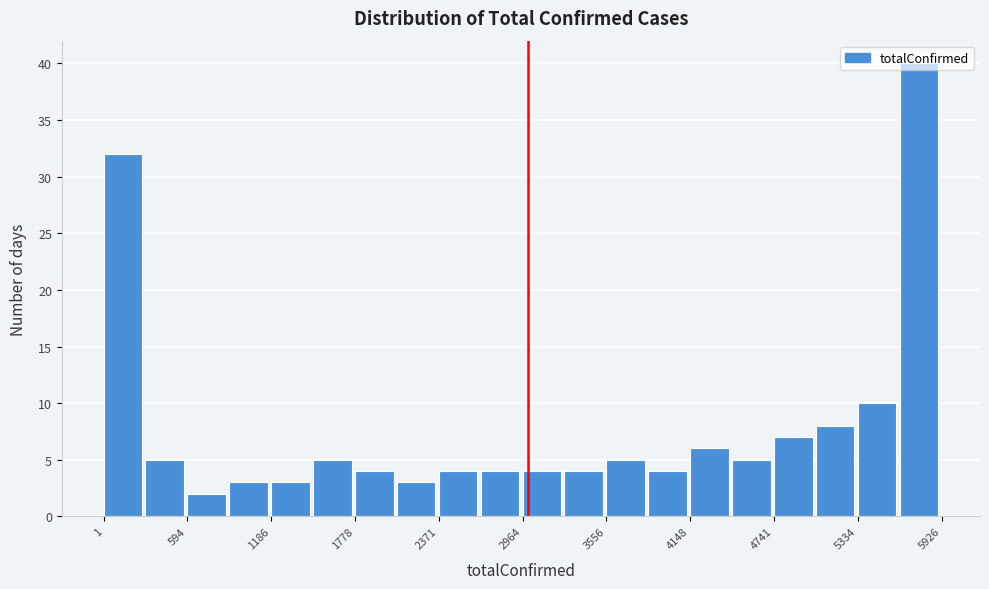

Around what value on the x-axis is the tallest bar? Give the approximate position of its centre, as read against the axis.

5800